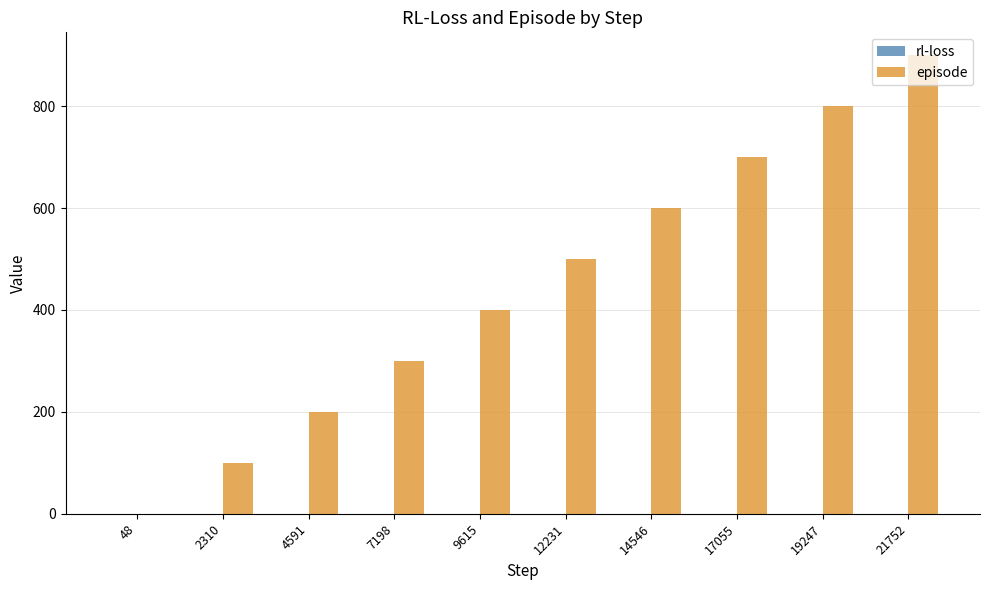

How many categories are shown in the chart?

10